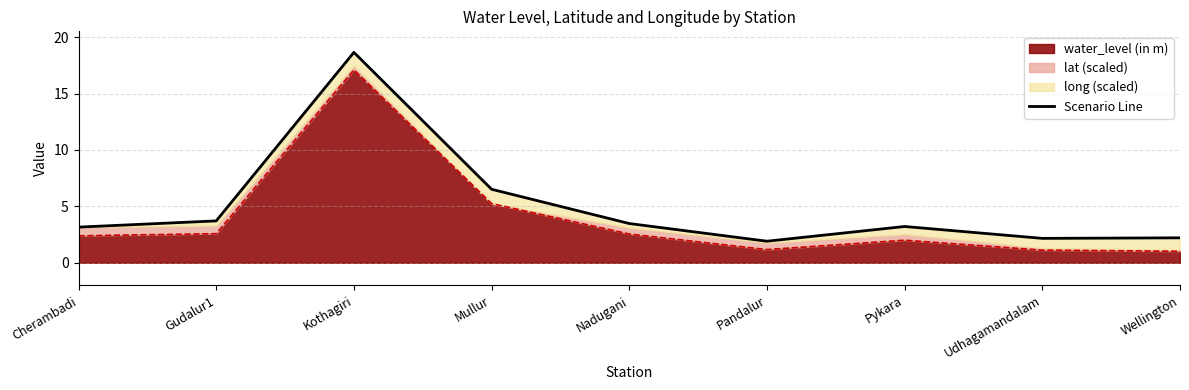

The value of water_level (in m) at Cherambadi is 3.2. True or false?

False